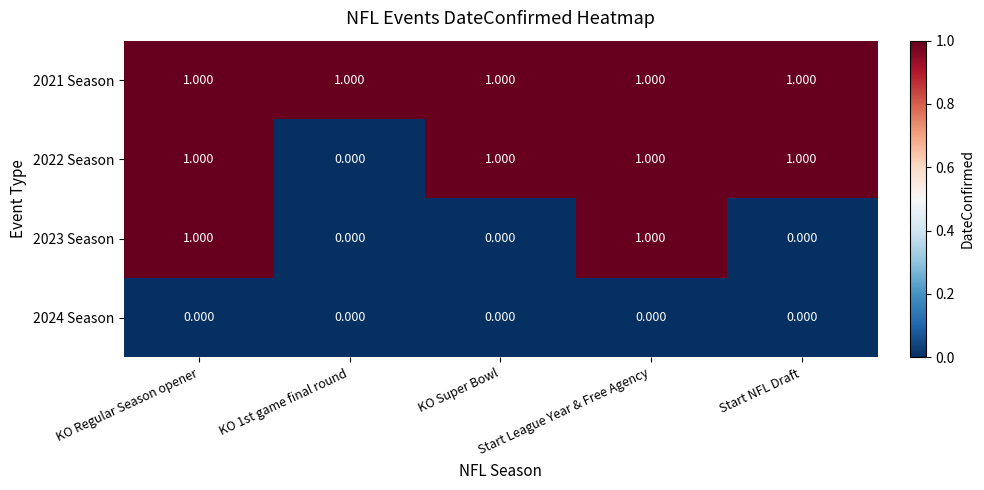

Is the value of 2022 Season at KO Super Bowl greater than the value of 2024 Season at KO Regular Season opener?

Yes